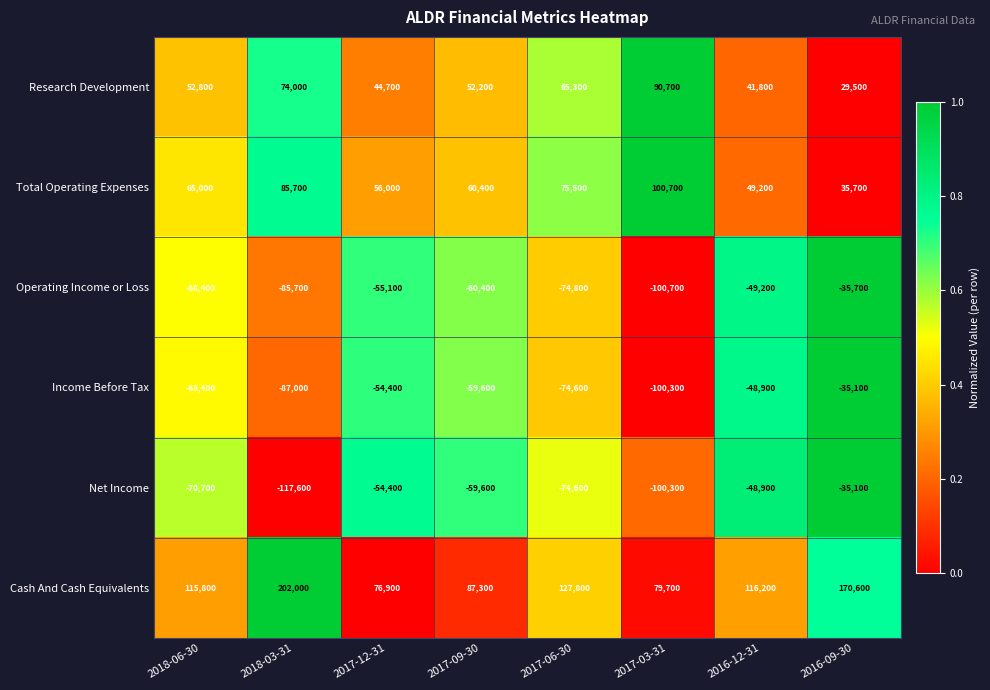

How many data points does each series have?

8